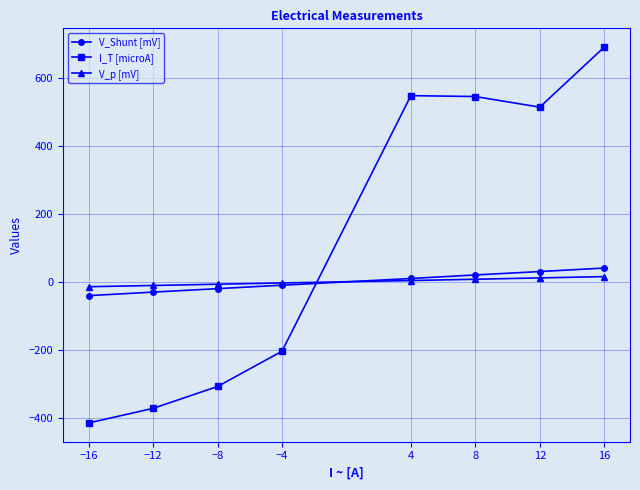

Is this an area chart (filled region under the line)?

No